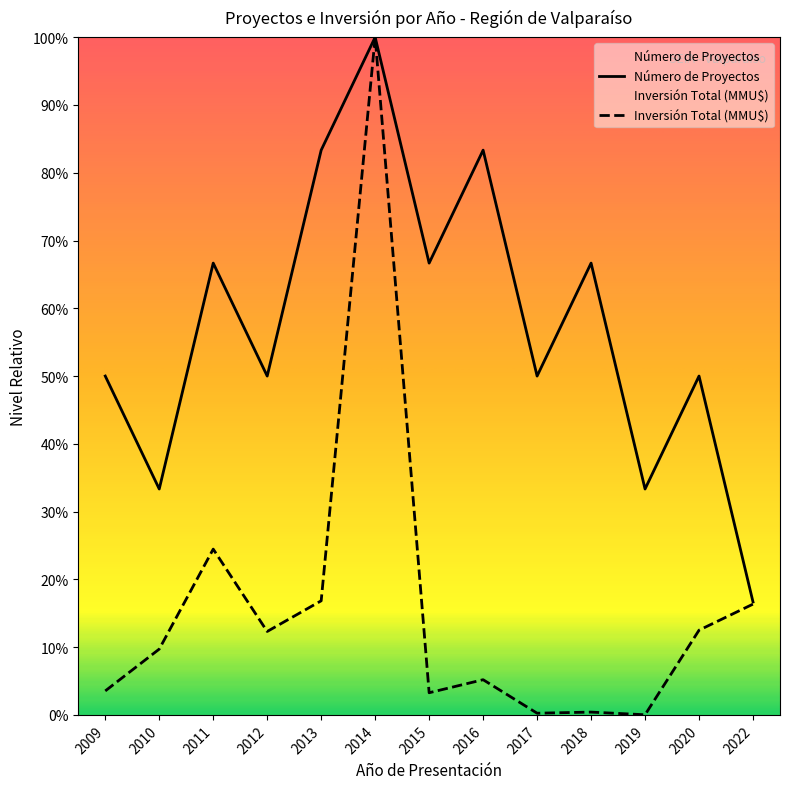

Reading left to right, list all the values displayed in this chart.

Número de Proyectos: 0.5	0.3	0.7	0.5	0.8	1.0	0.7	0.8	0.5	0.7	0.3	0.5	0.2
Inversión Total (MMU$): 0.0	0.1	0.2	0.1	0.2	1.0	0.0	0.1	0.0	0.0	0.0	0.1	0.2